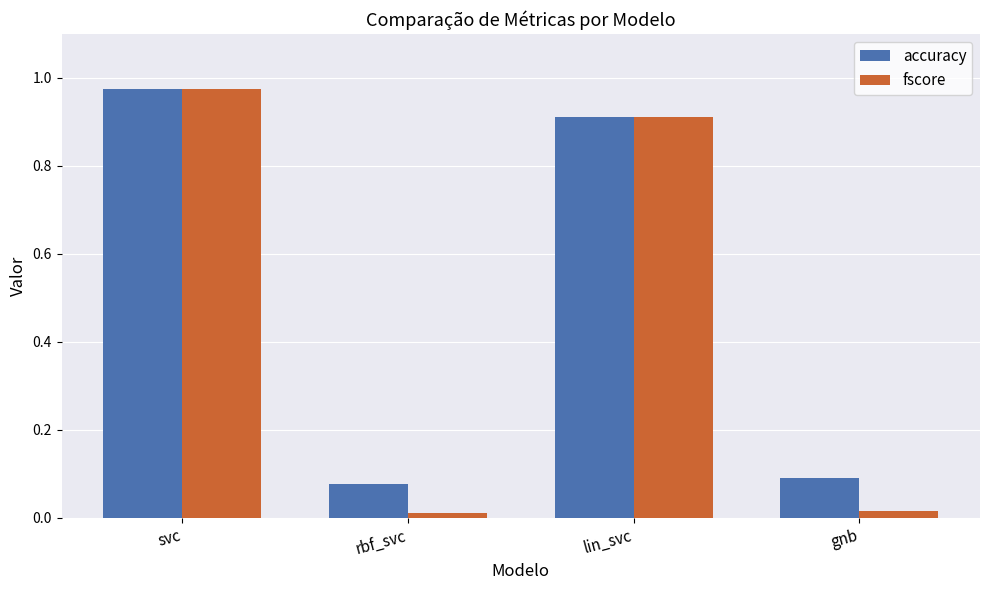

What is the sum of the accuracy values at lin_svc and svc?

1.9